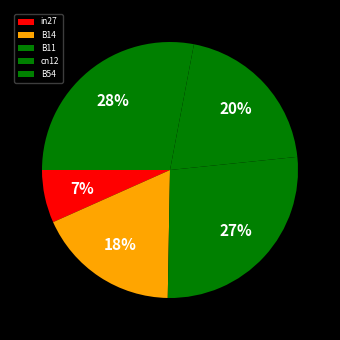

Rank the categories by value from lowest to highest.

in27, B14, cn12, B11, B54